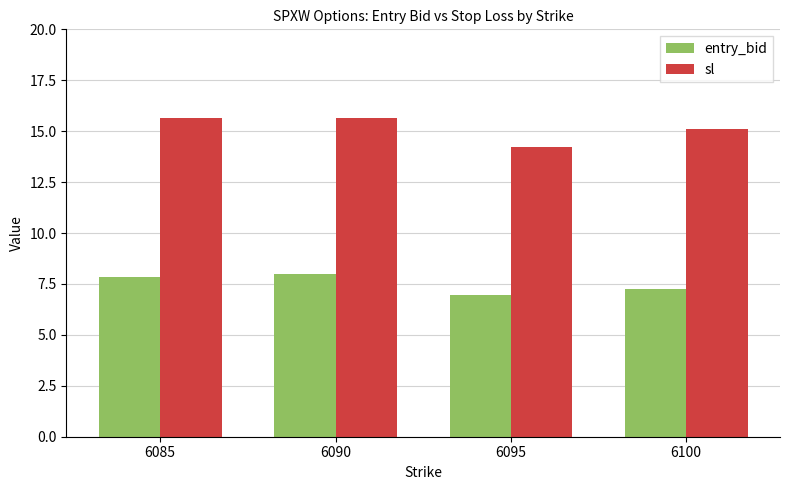

Which series has the largest total across all categories?

sl